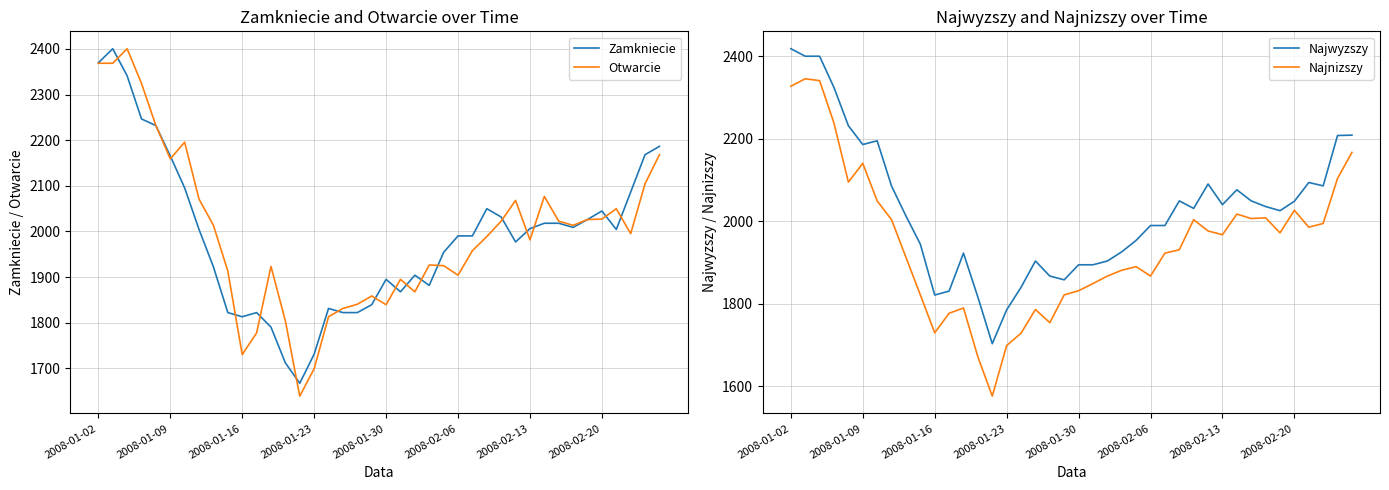

The Otwarcie series shows 1926.4 at 23. True or false?

True